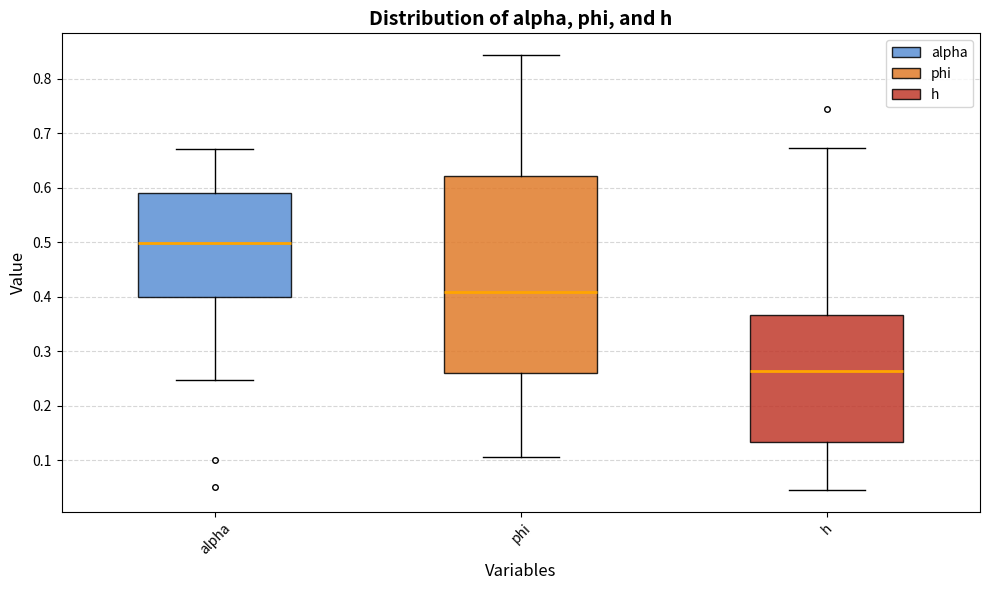

Where does the lower whisker of the box for h end on the y-axis? The values are not printed on the chart, so give them approximately, as read against the axis.

0.04